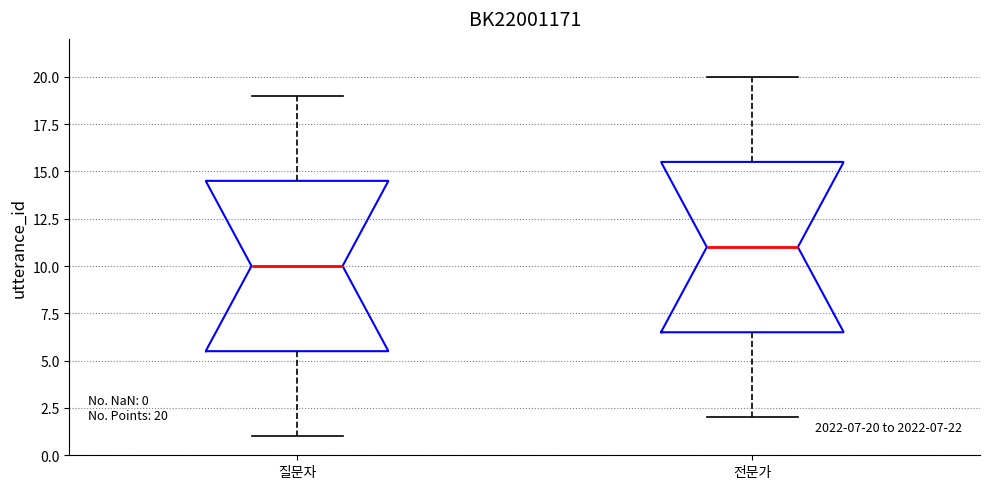

Which box has the lowest median line?

질문자